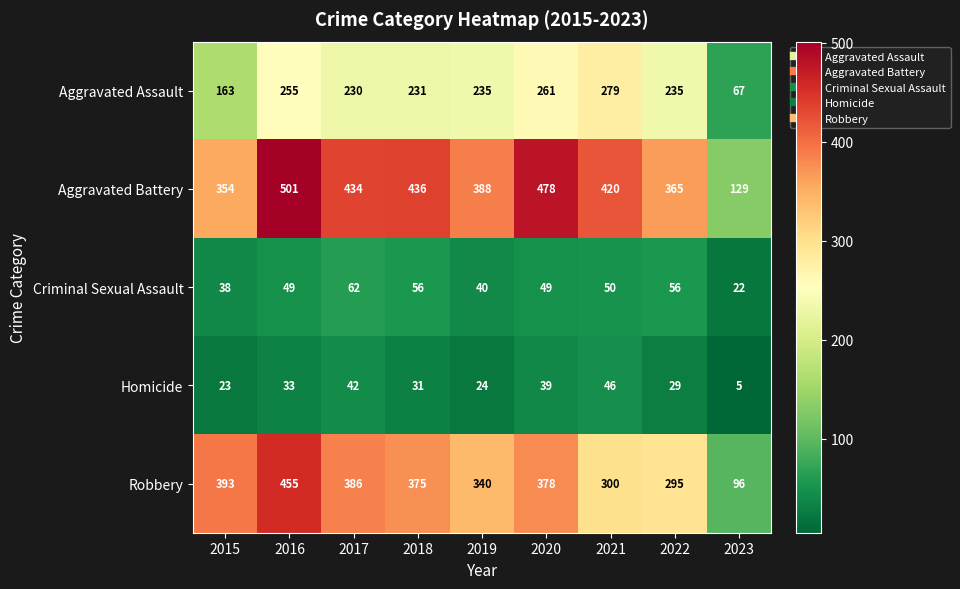

At 2018, list the series in order from largest to smallest.

Aggravated Battery, Robbery, Aggravated Assault, Criminal Sexual Assault, Homicide